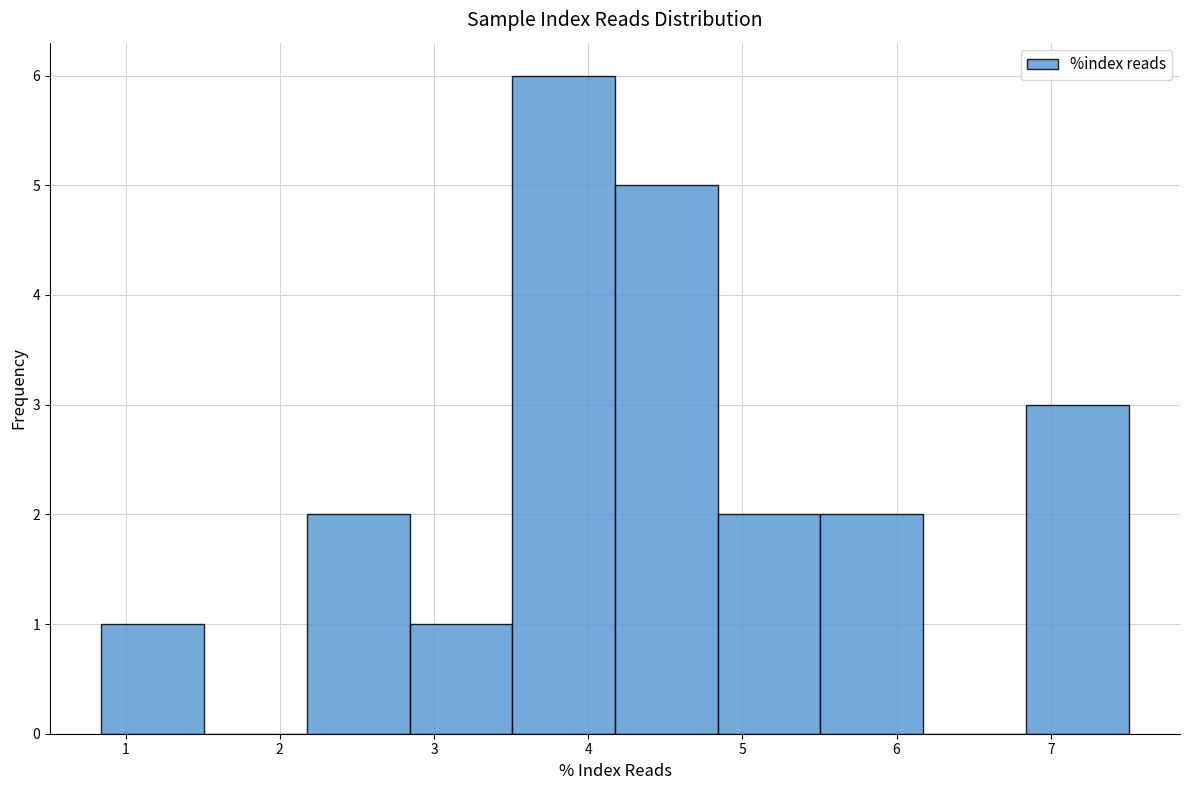

Reading left to right, transcribe this chart: for each bar, give the range it covers on the x-axis and its height. Neither the bar edges nor the heights are printed on the chart, so give them approximately, as read against the axes.

0.8 to 1.5: 1
1.5 to 2.2: 0
2.2 to 2.8: 2
2.8 to 3.5: 1
3.5 to 4.2: 6
4.2 to 4.8: 5
4.8 to 5.5: 2
5.5 to 6.2: 2
6.2 to 6.8: 0
6.8 to 7.5: 3